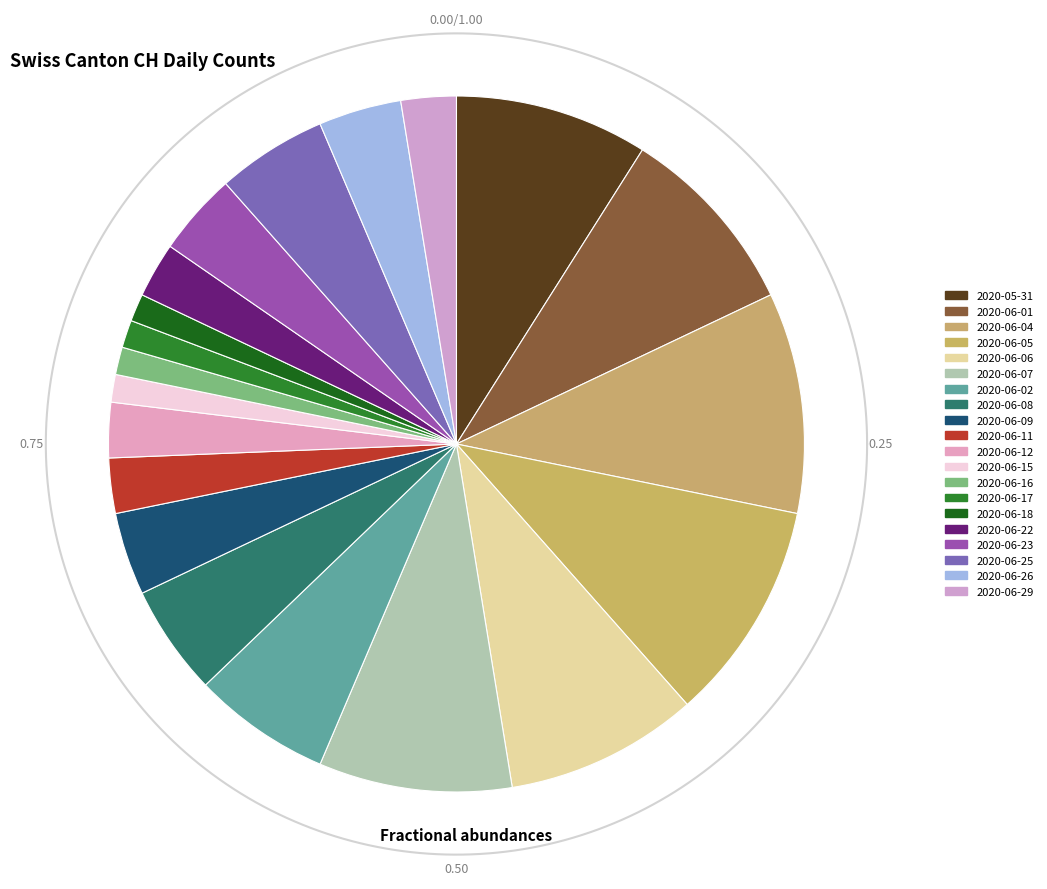

Is 2020-06-09 the majority of the pie?

No